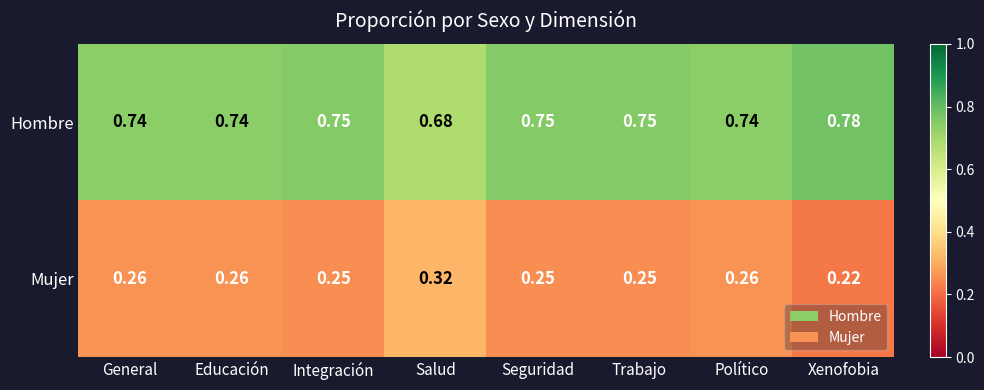

Is the value of Hombre at Trabajo greater than the value of Mujer at Educación?

Yes